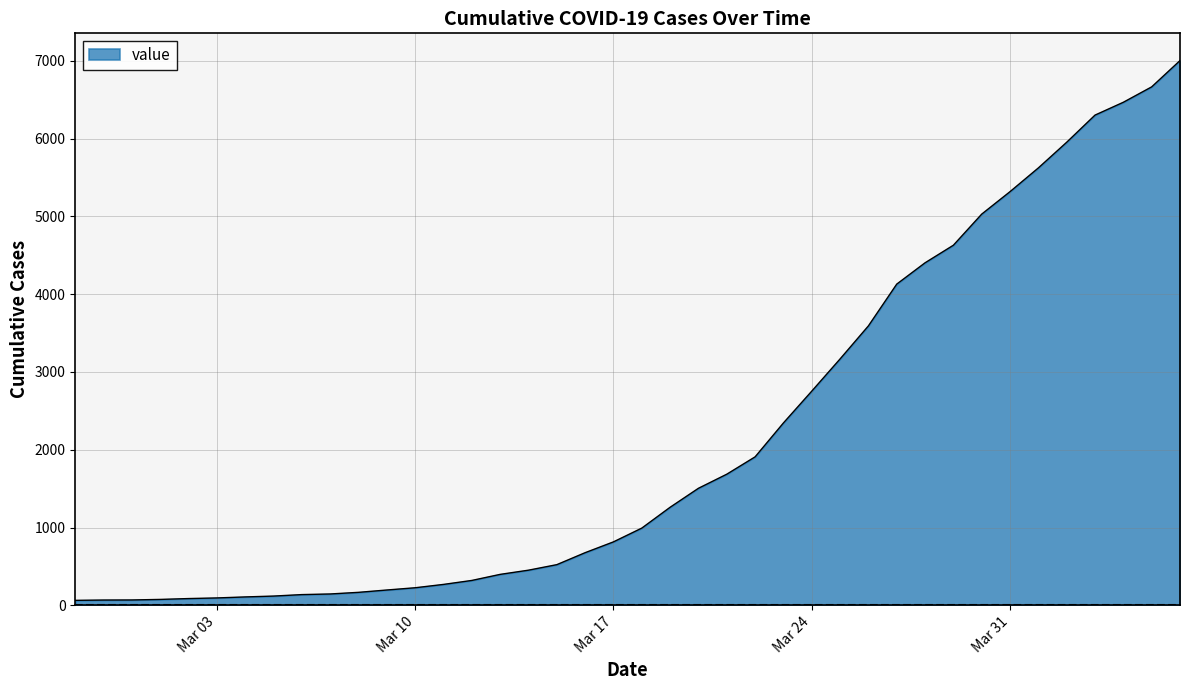

What is the maximum value shown in the chart?

7004